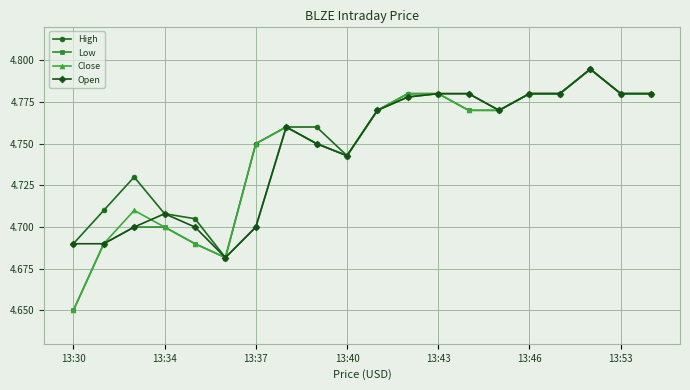

True or false: High has more than 0 points higher than both neighbors.

True